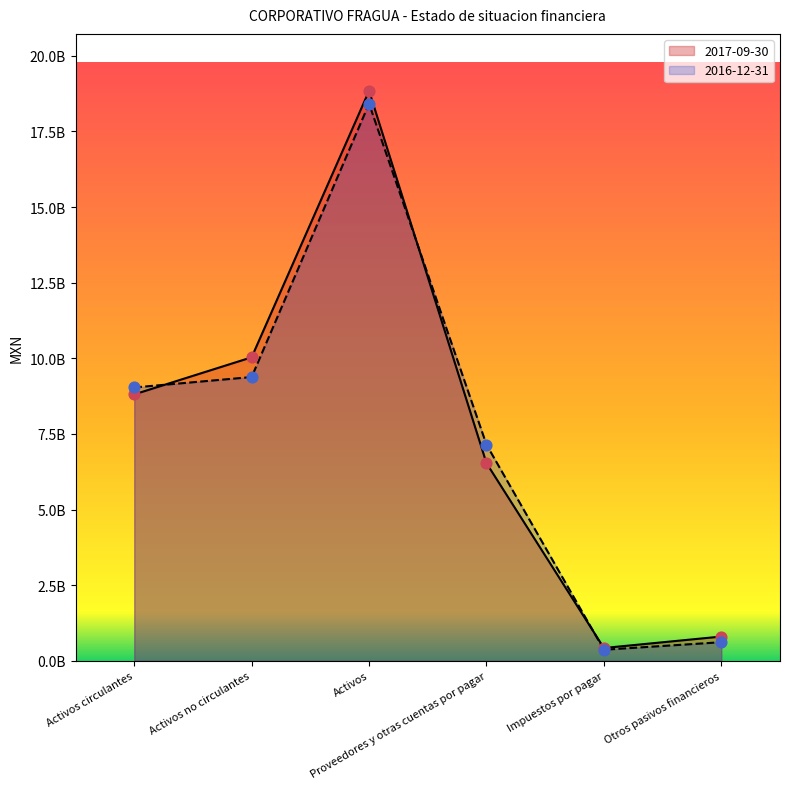

At how many categories does at least one series exceed 8463667363?

3